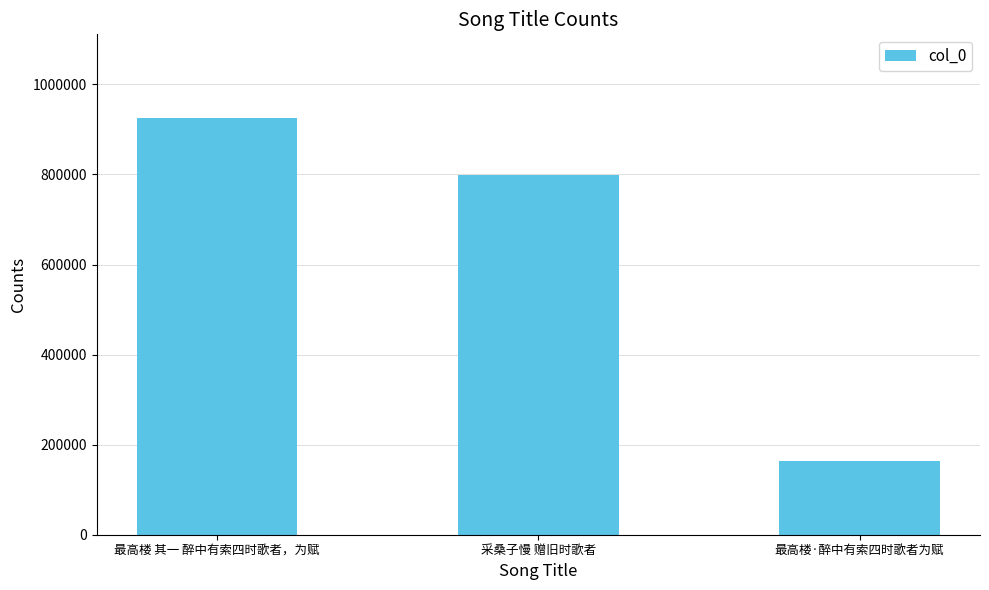

What is the approximate value at 采桑子慢 赠旧时歌者?

798184